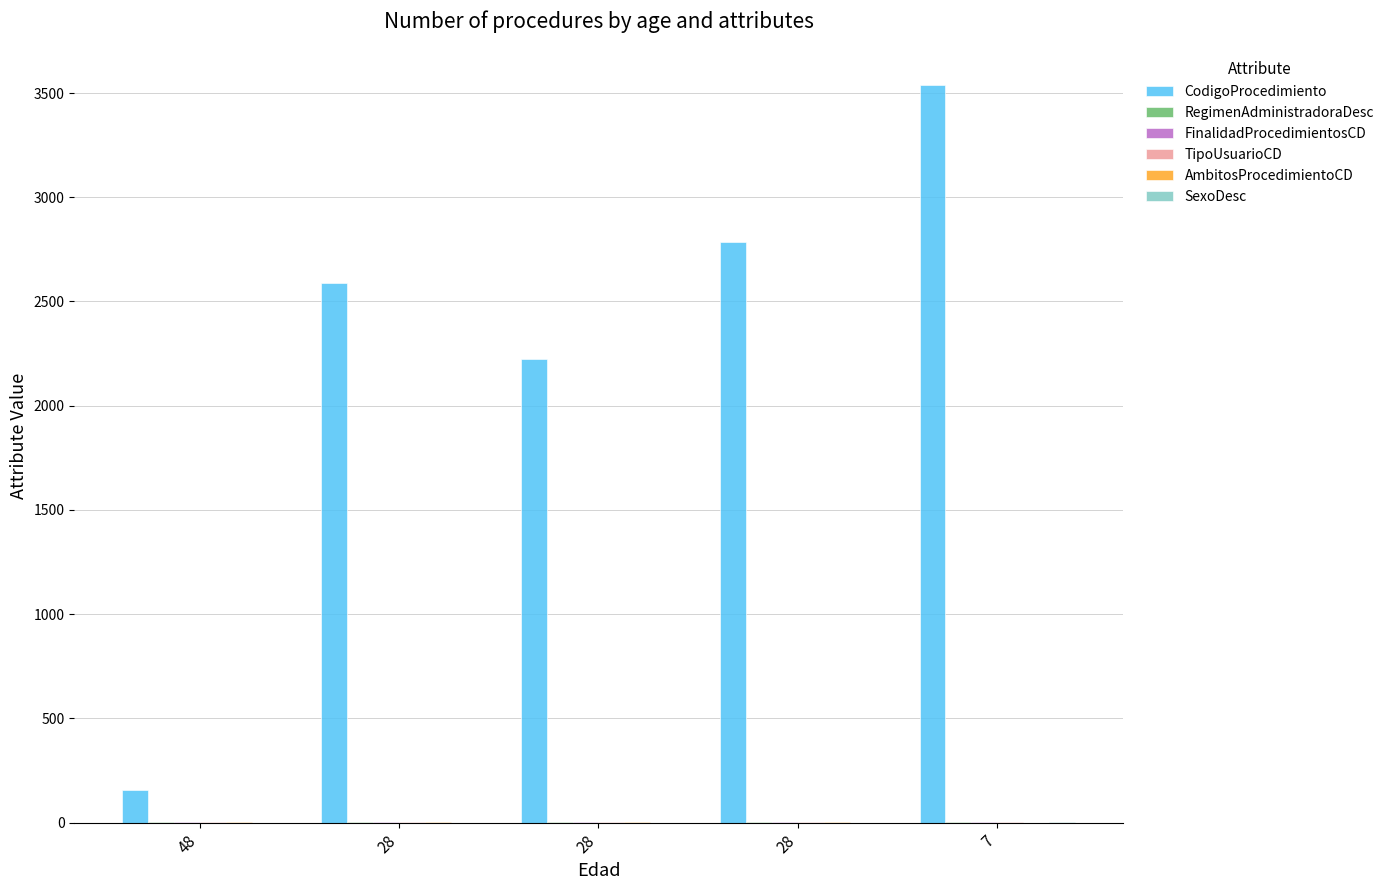

What is the sum of the FinalidadProcedimientosCD values at 48 and 28?

2